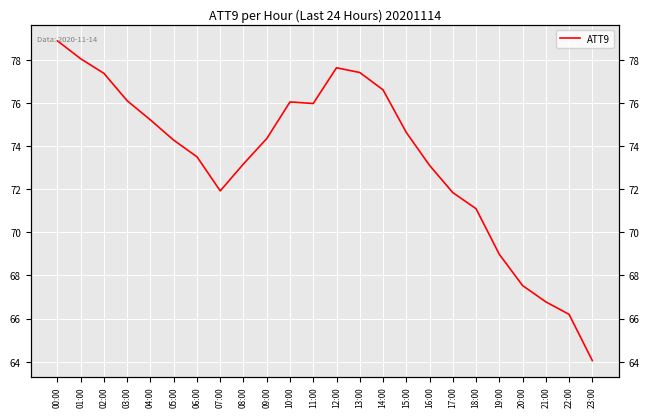

What is the label of the 8th point from the left?

07:00